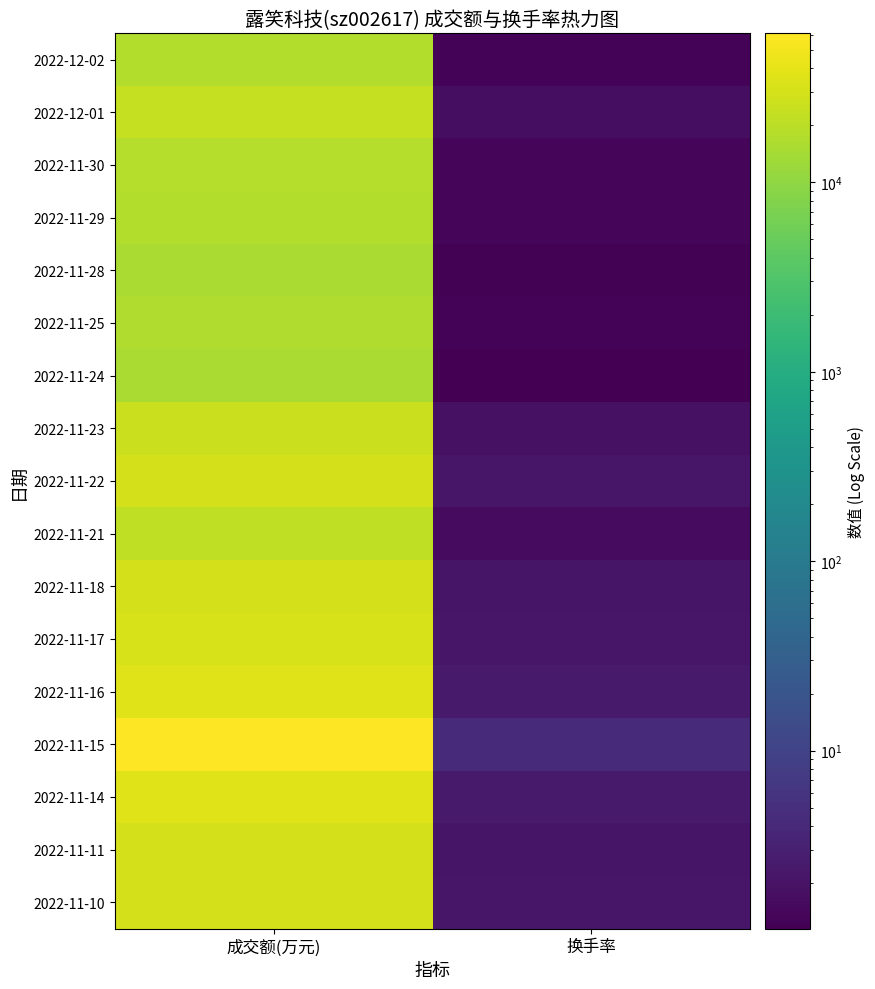

Rank the series at 成交额(万元) from highest to lowest value.

2022-11-15, 2022-11-14, 2022-11-16, 2022-11-17, 2022-11-10, 2022-11-11, 2022-11-18, 2022-11-22, 2022-11-23, 2022-12-01, 2022-11-21, 2022-11-30, 2022-11-29, 2022-12-02, 2022-11-25, 2022-11-28, 2022-11-24